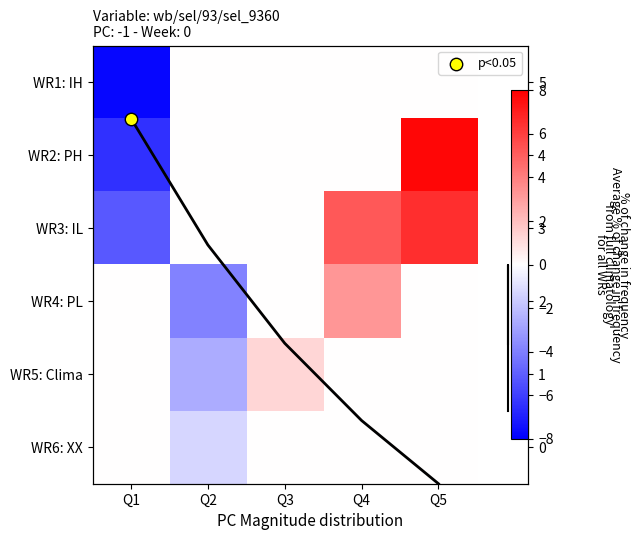

How many values in WR3: IL are above zero?

2